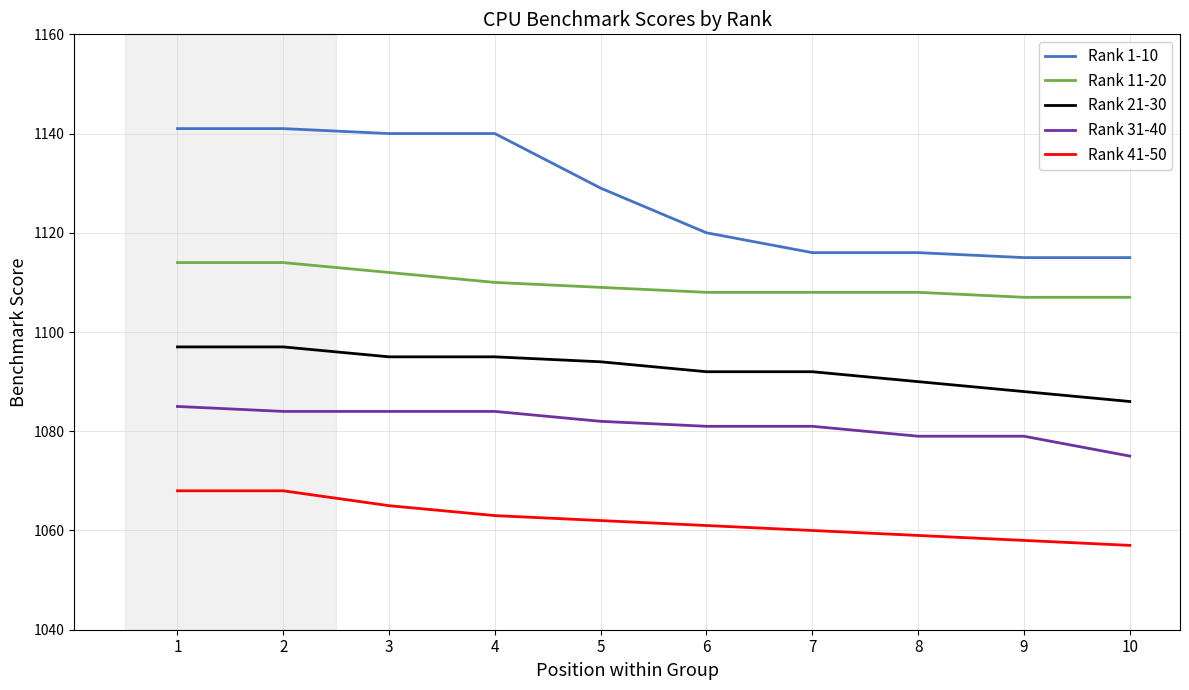

What is the spread (max minus min) of values at 1?

73